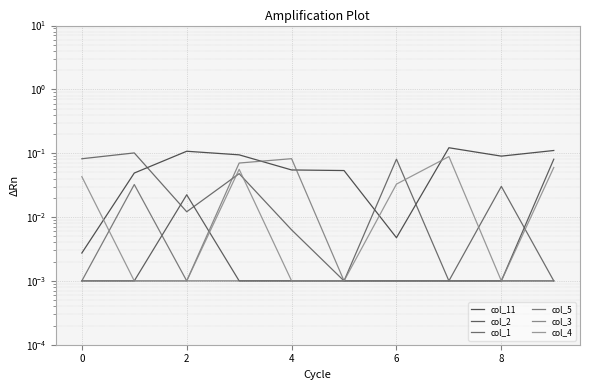

The col_3 series shows 0.0 at 6. True or false?

True